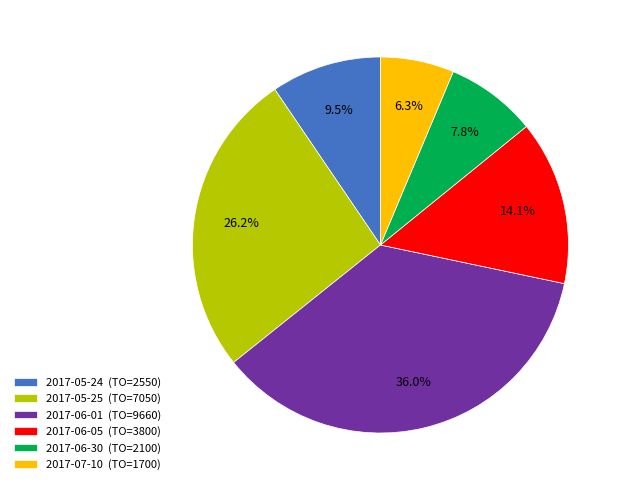

Combined, do 2017-05-24 and 2017-06-05 account for over 50%?

No